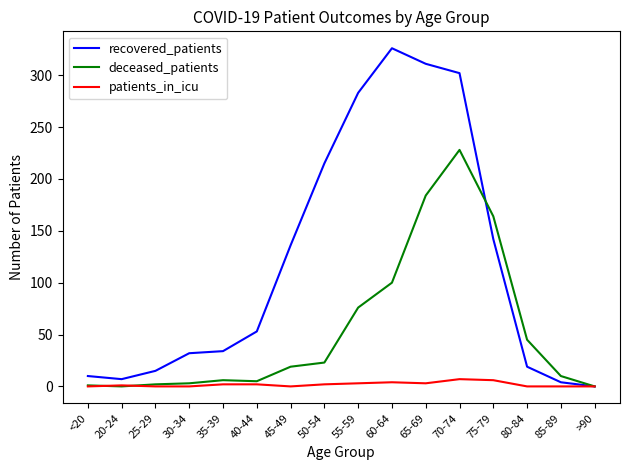

Rank the series by their maximum value, from highest to lowest.

recovered_patients, deceased_patients, patients_in_icu